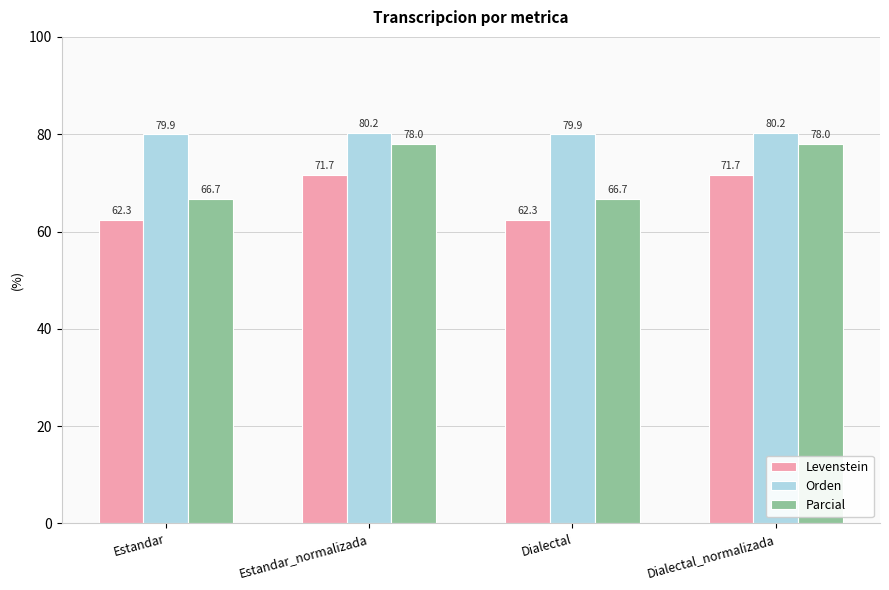

Is it true that Parcial equals 22.4 at Estandar?

False